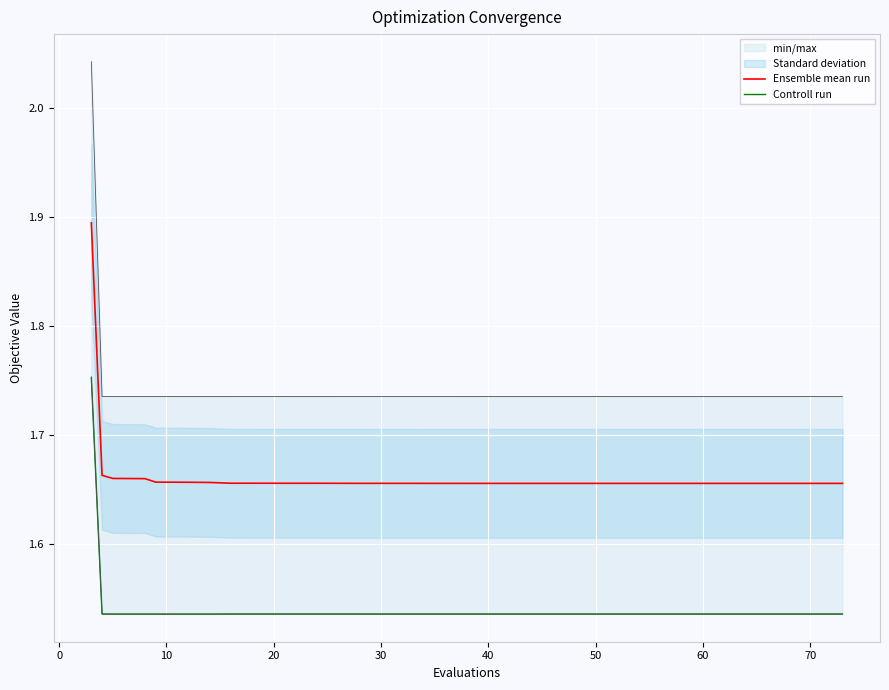

Which series has the largest total across all categories?

Ensemble mean run